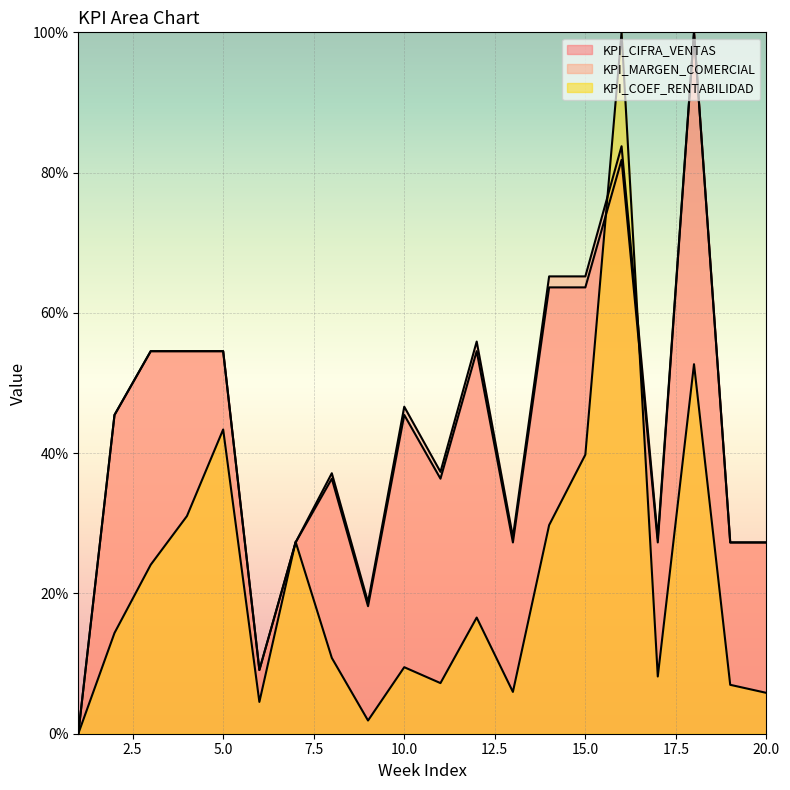

How many intersections are there between KPI_COEF_RENTABILIDAD and KPI_MARGEN_COMERCIAL?

4